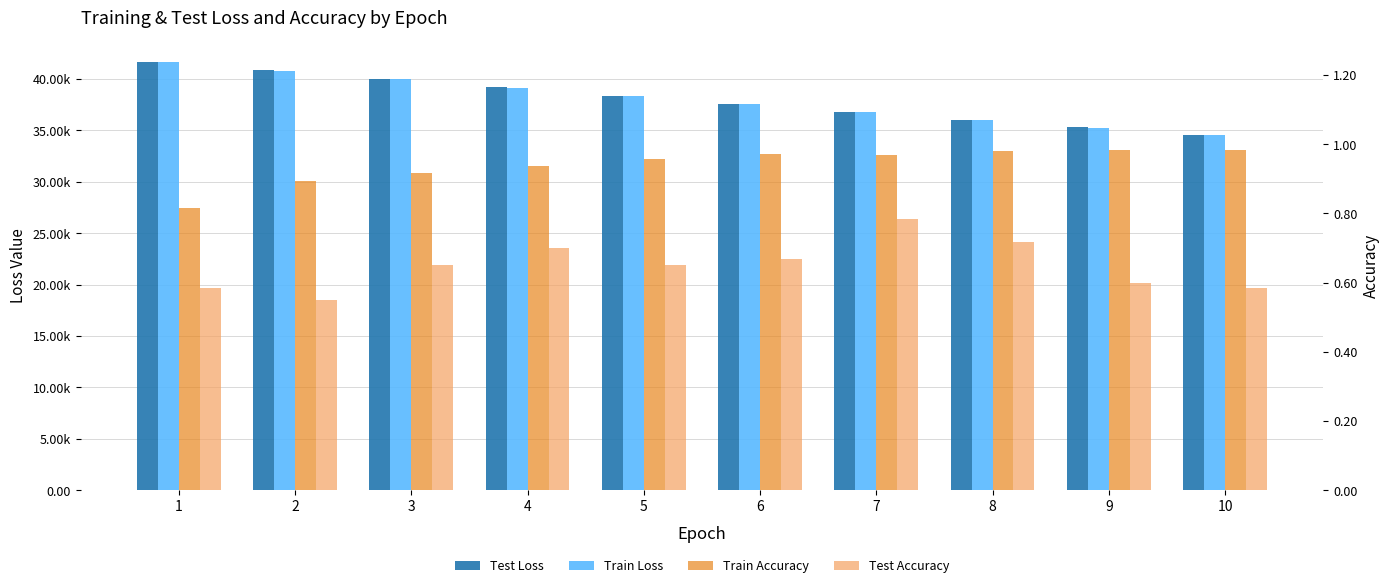

What is the value of the Test Accuracy bar at the 6th from the left?

0.7